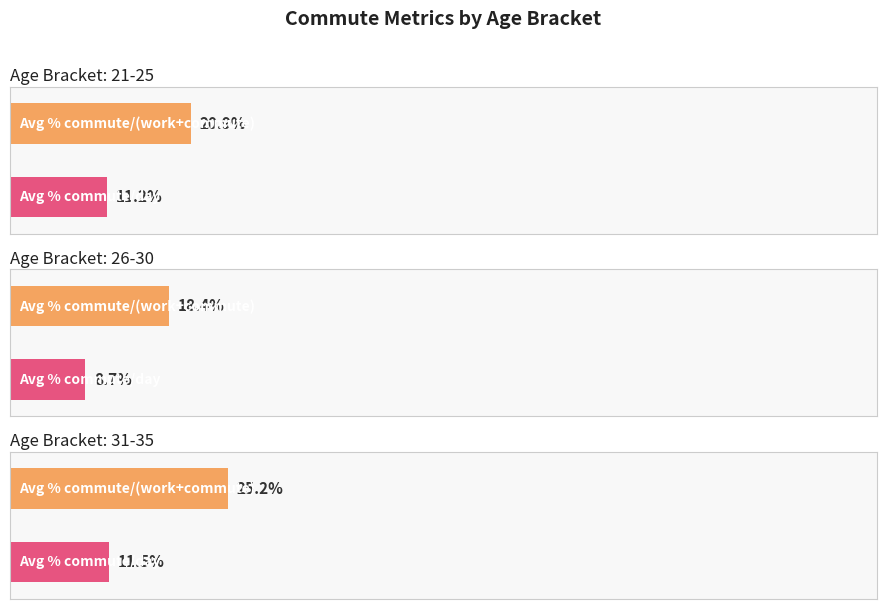

The value of Average % commute/day at 26-30 is 0.0. True or false?

False